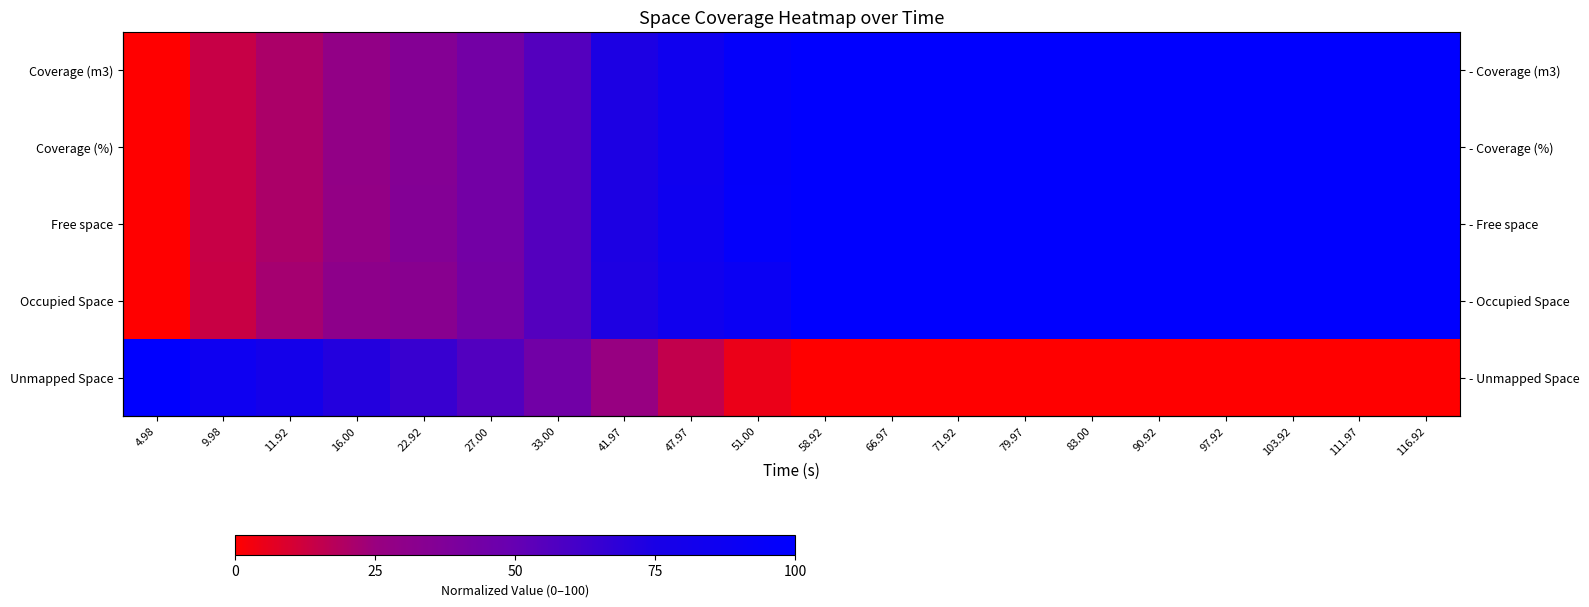

How many series are shown in this chart?

5